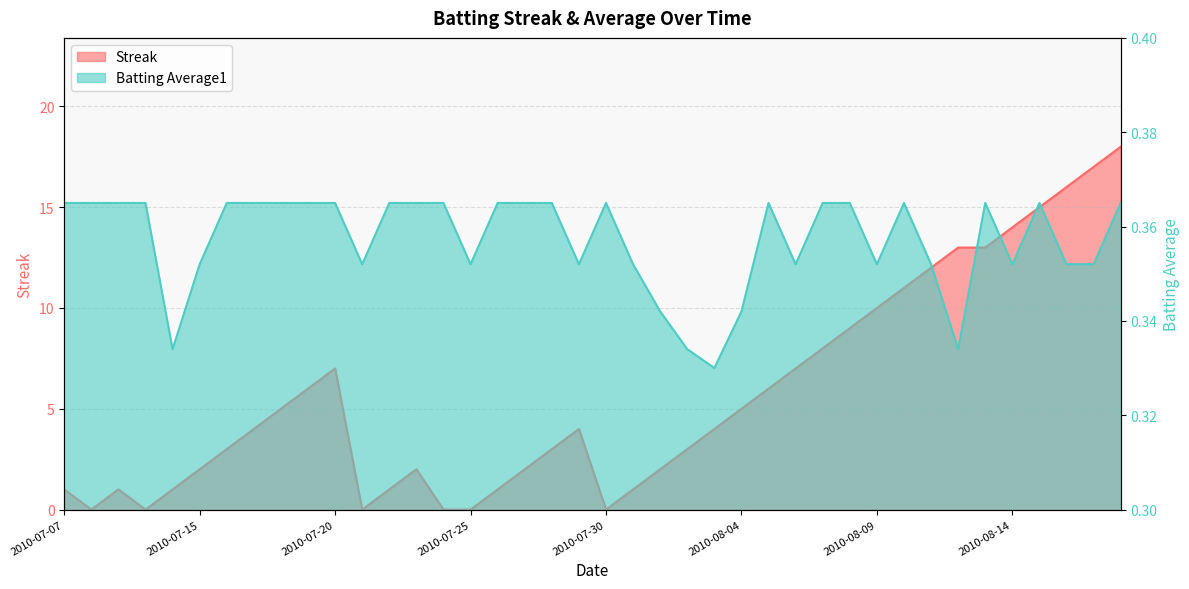

How many interior local peaks does the Streak series have?

4